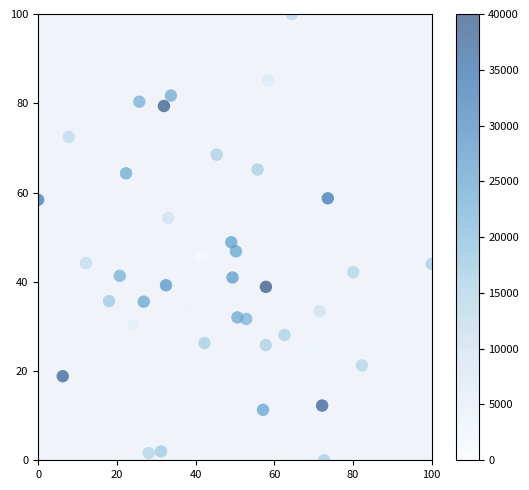

What is the range of Y values (max minus min)?

100.0